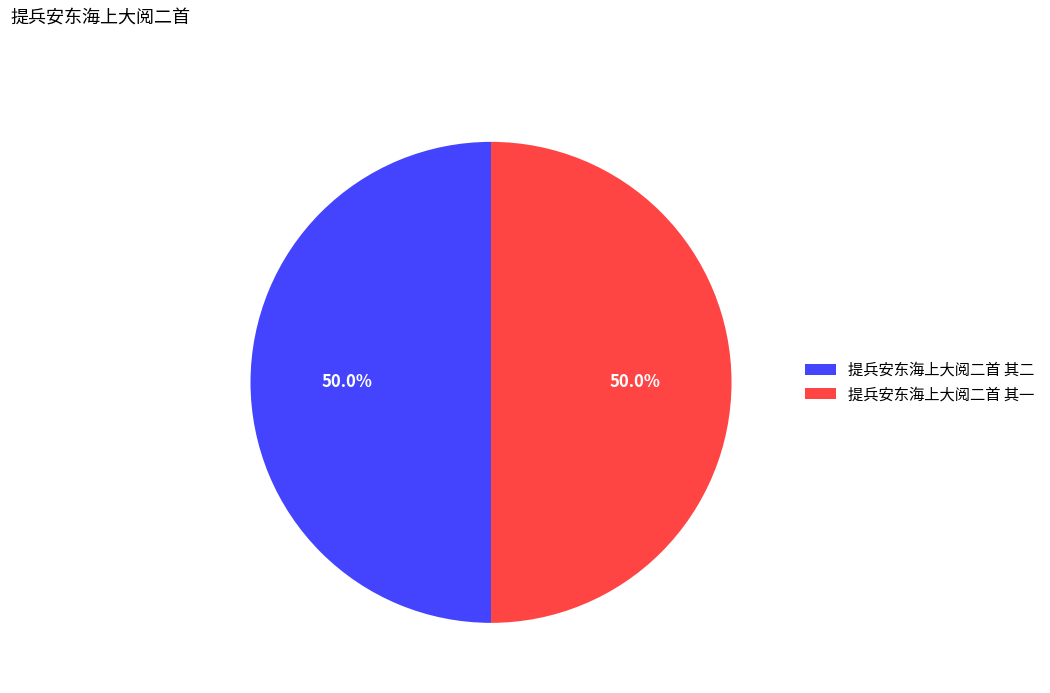

What is the ratio of the value at 提兵安东海上大阅二首 其一 to the value at 提兵安东海上大阅二首 其二?

1.0